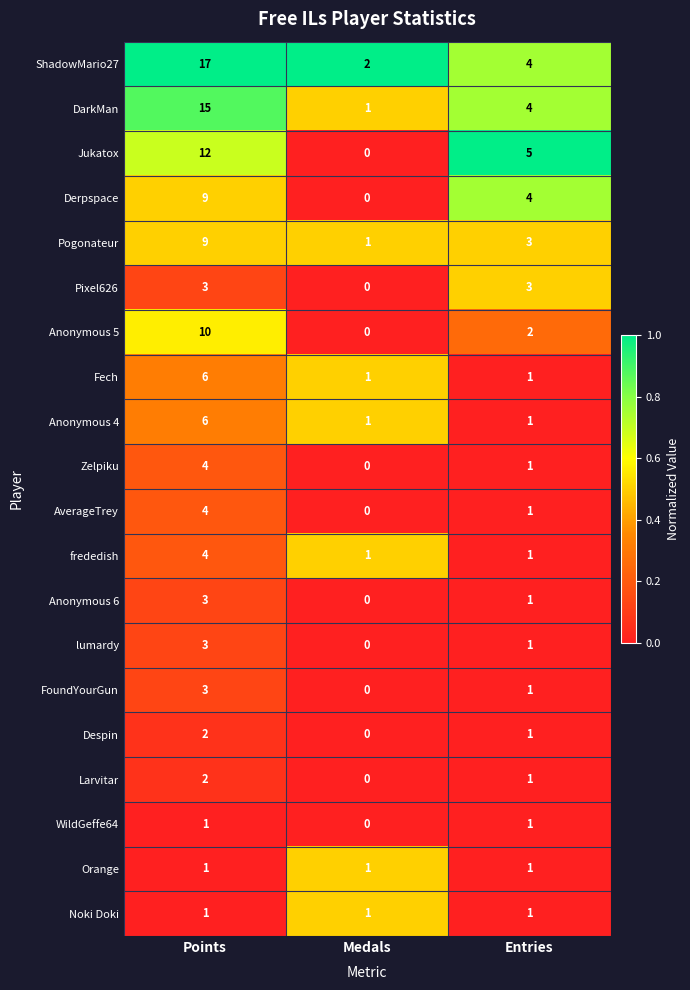

At which label is Anonymous 5 closest to 5?

Entries